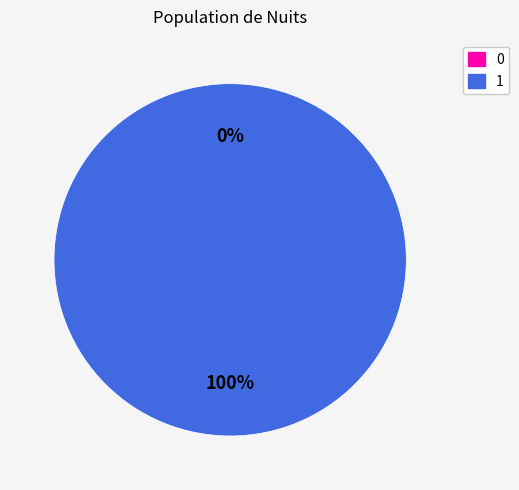

To the nearest percent, what portion does 1 represent?

100%